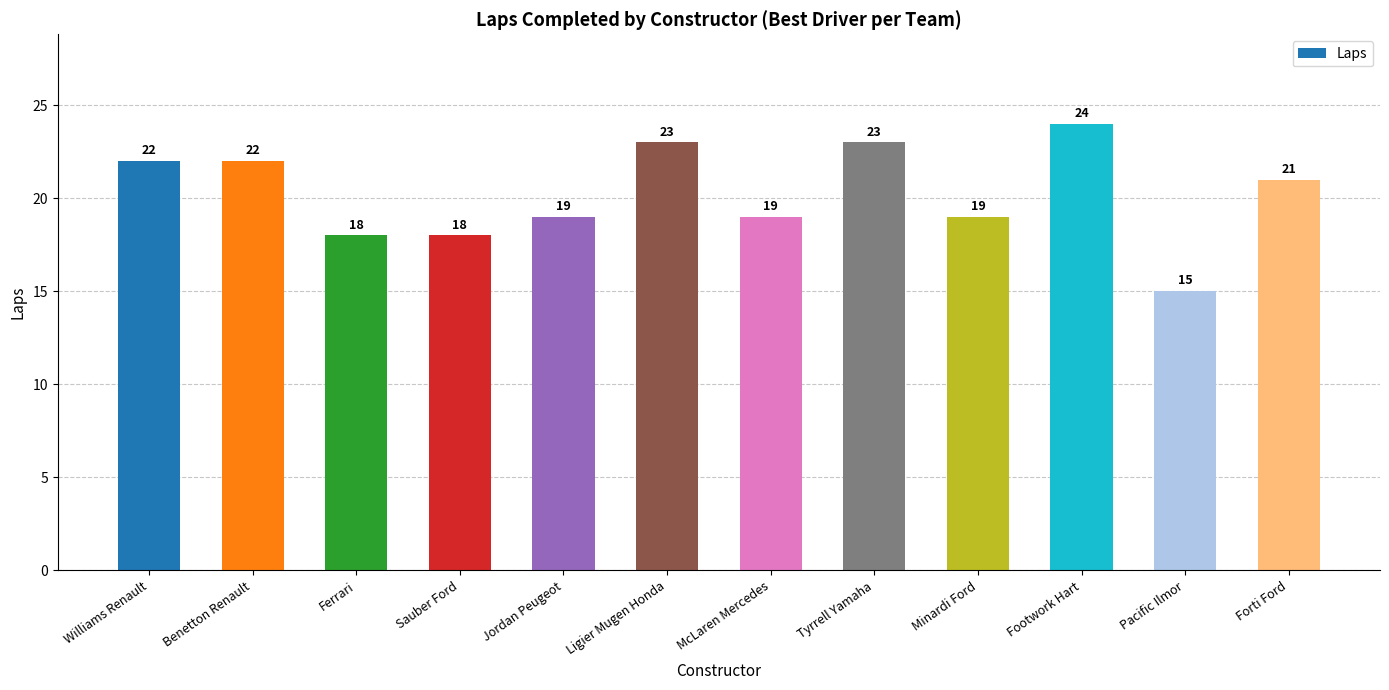

How many categories are shown in the chart?

12